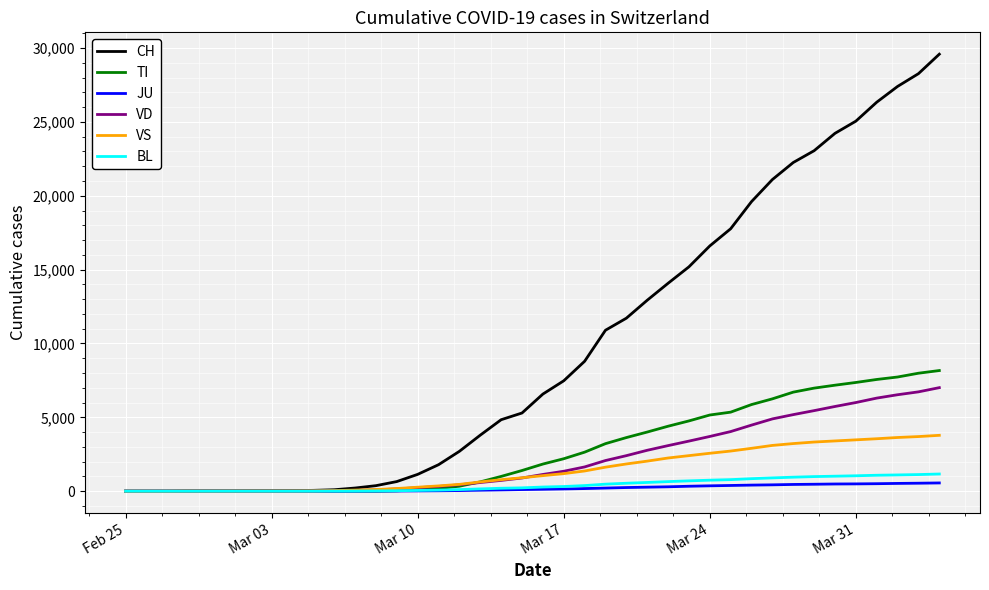

What is the highest value of the VD series?

7010